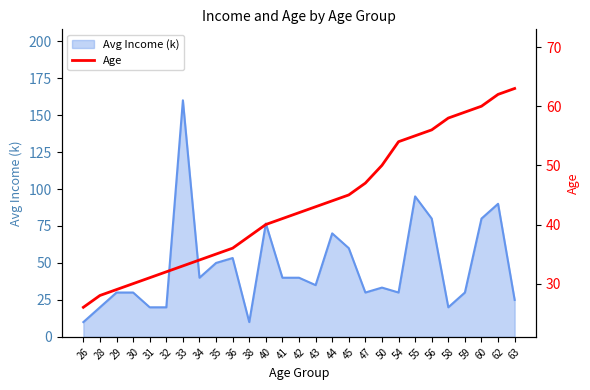

What is the lowest value of the Avg Income (k) series?

10.0